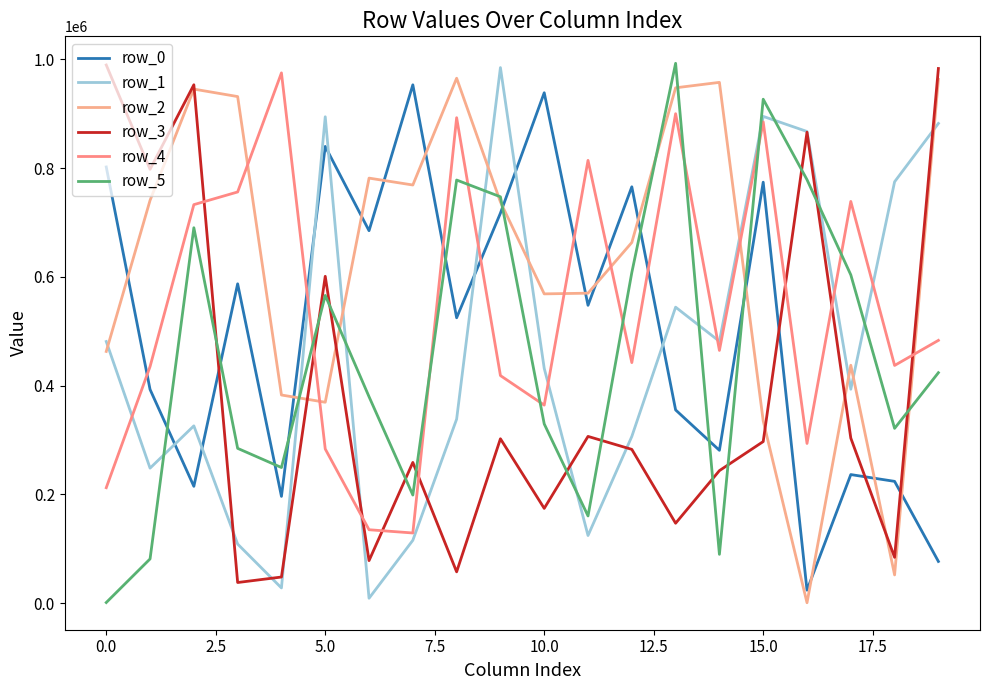

At which label does row_1 first exceed 431788?

0.0